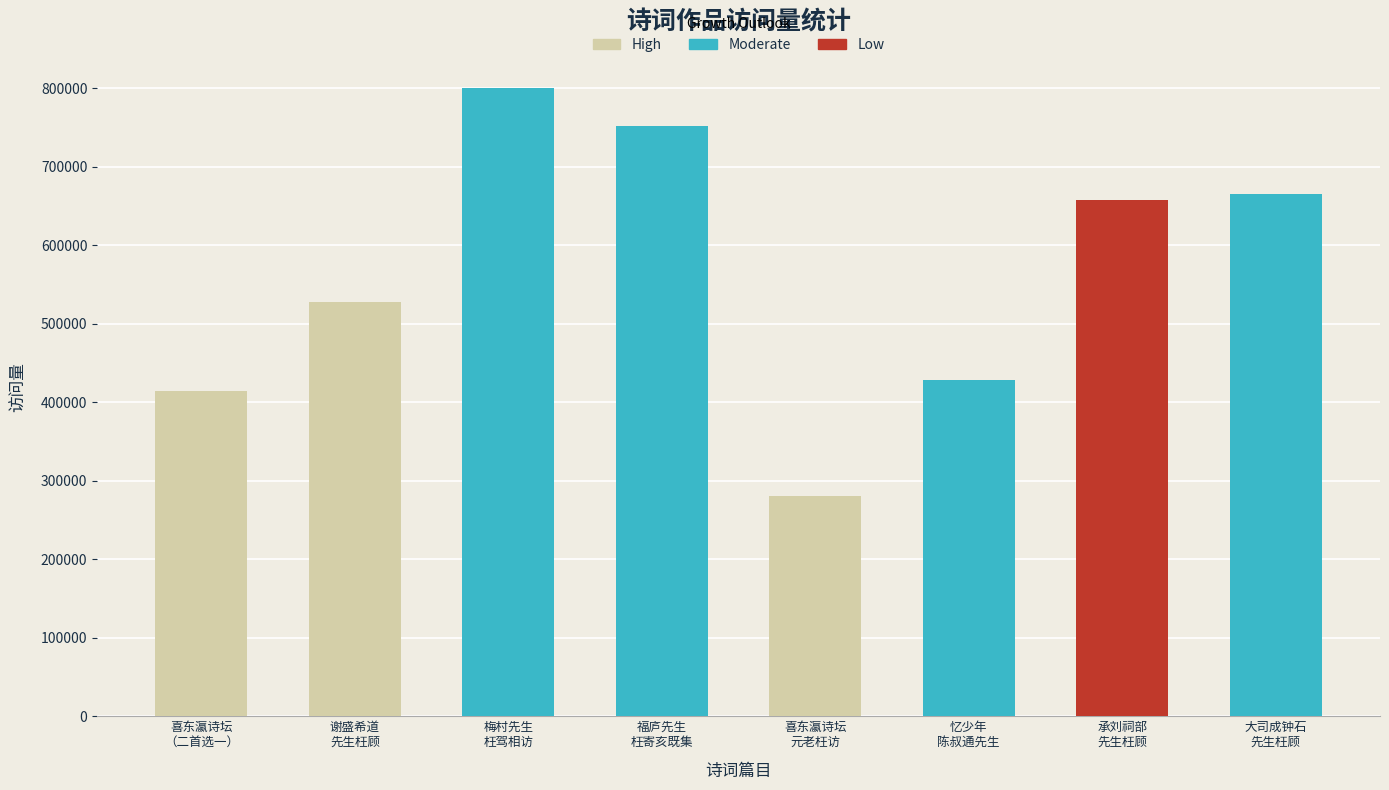

How many data points are above 658009?

3